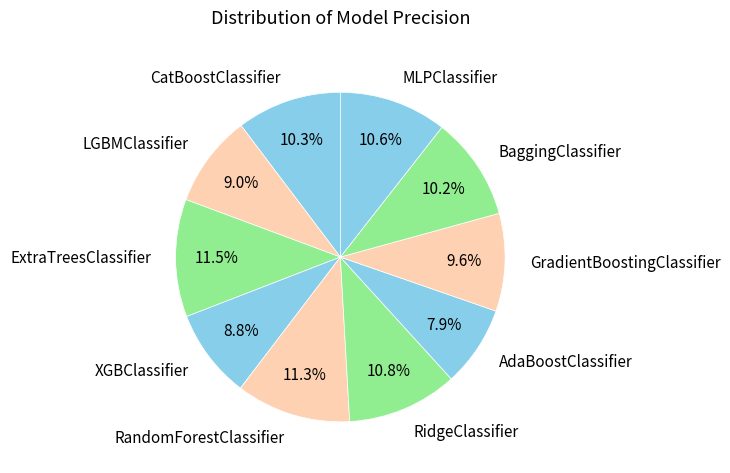

Which has a higher value, ExtraTreesClassifier or BaggingClassifier?

ExtraTreesClassifier